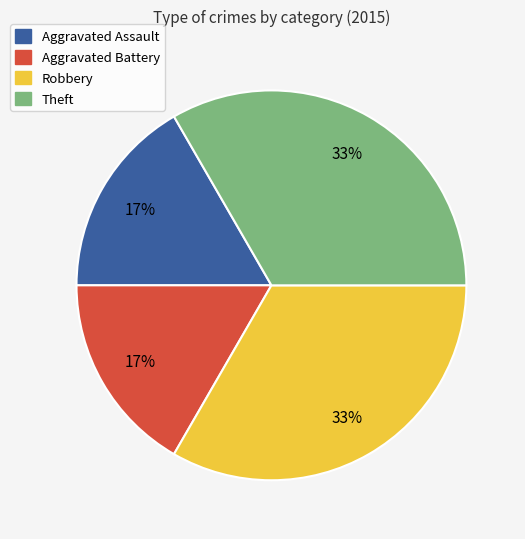

To the nearest percent, what percentage of the pie is Aggravated Assault?

17%